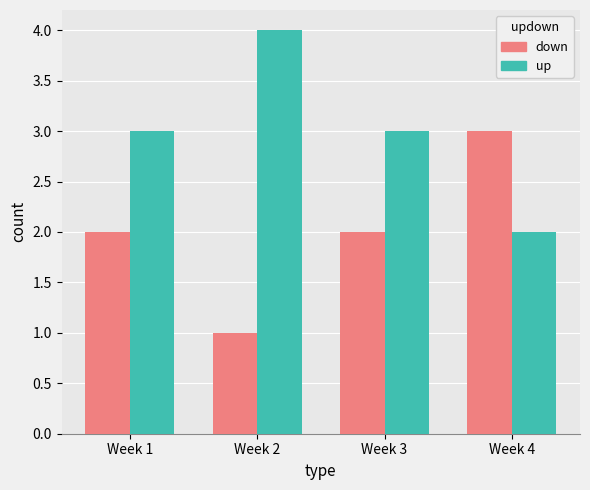

At which label does down reach its peak?

Week 4